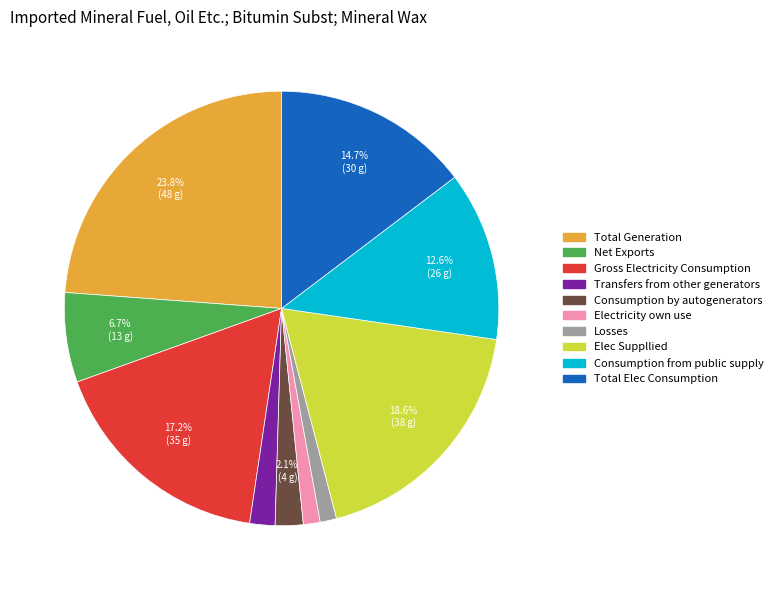

To the nearest percent, what is the average slice percentage?

10%